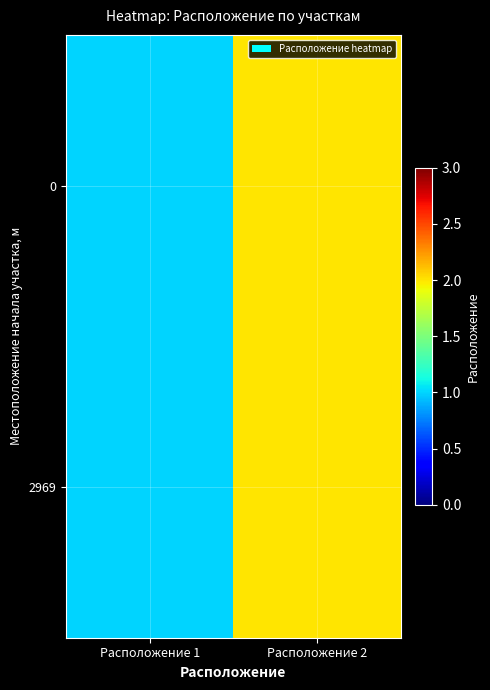

At which category does the chart reach its minimum across all series?

Расположение 1